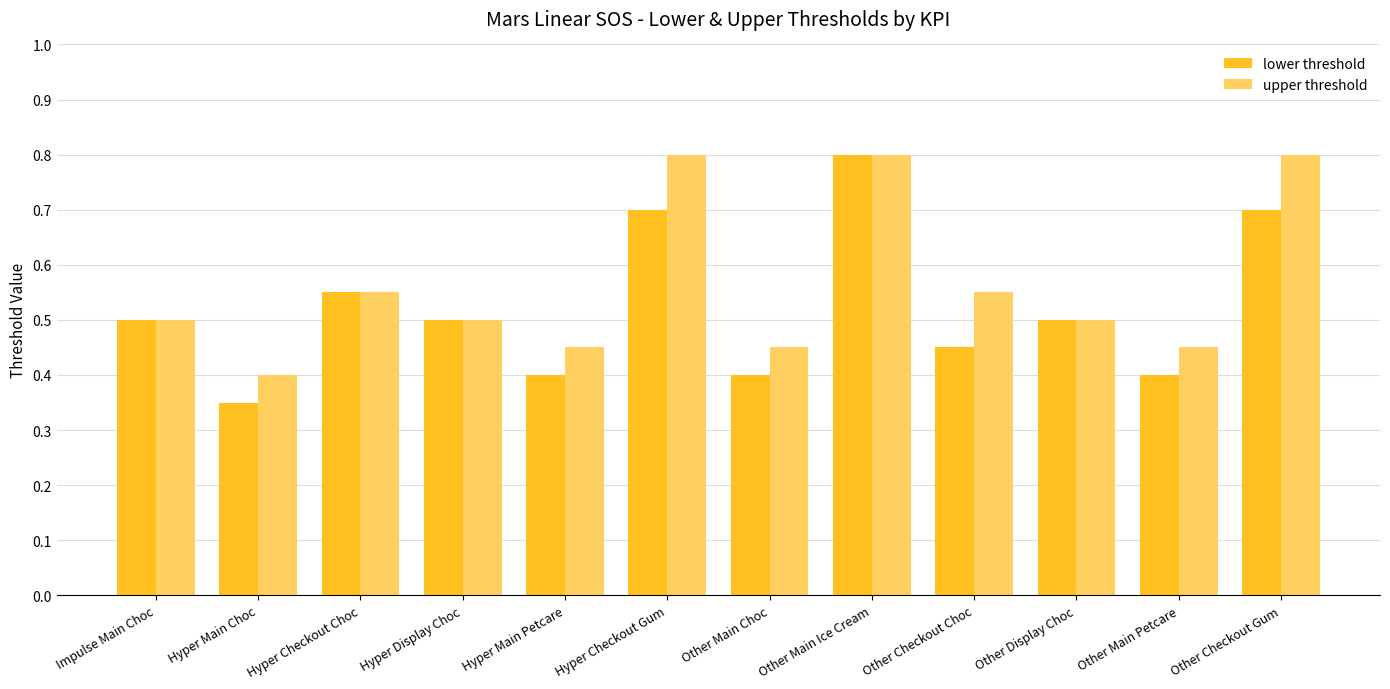

Which category has the lowest value in the lower threshold series?

Hyper Main Choc